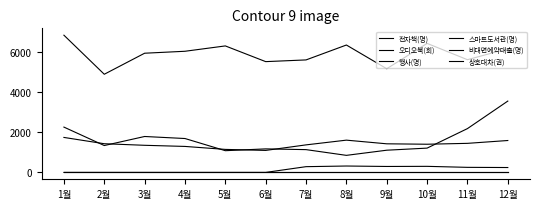

True or false: 전자책(명) has a value of 650 at 6월.

False